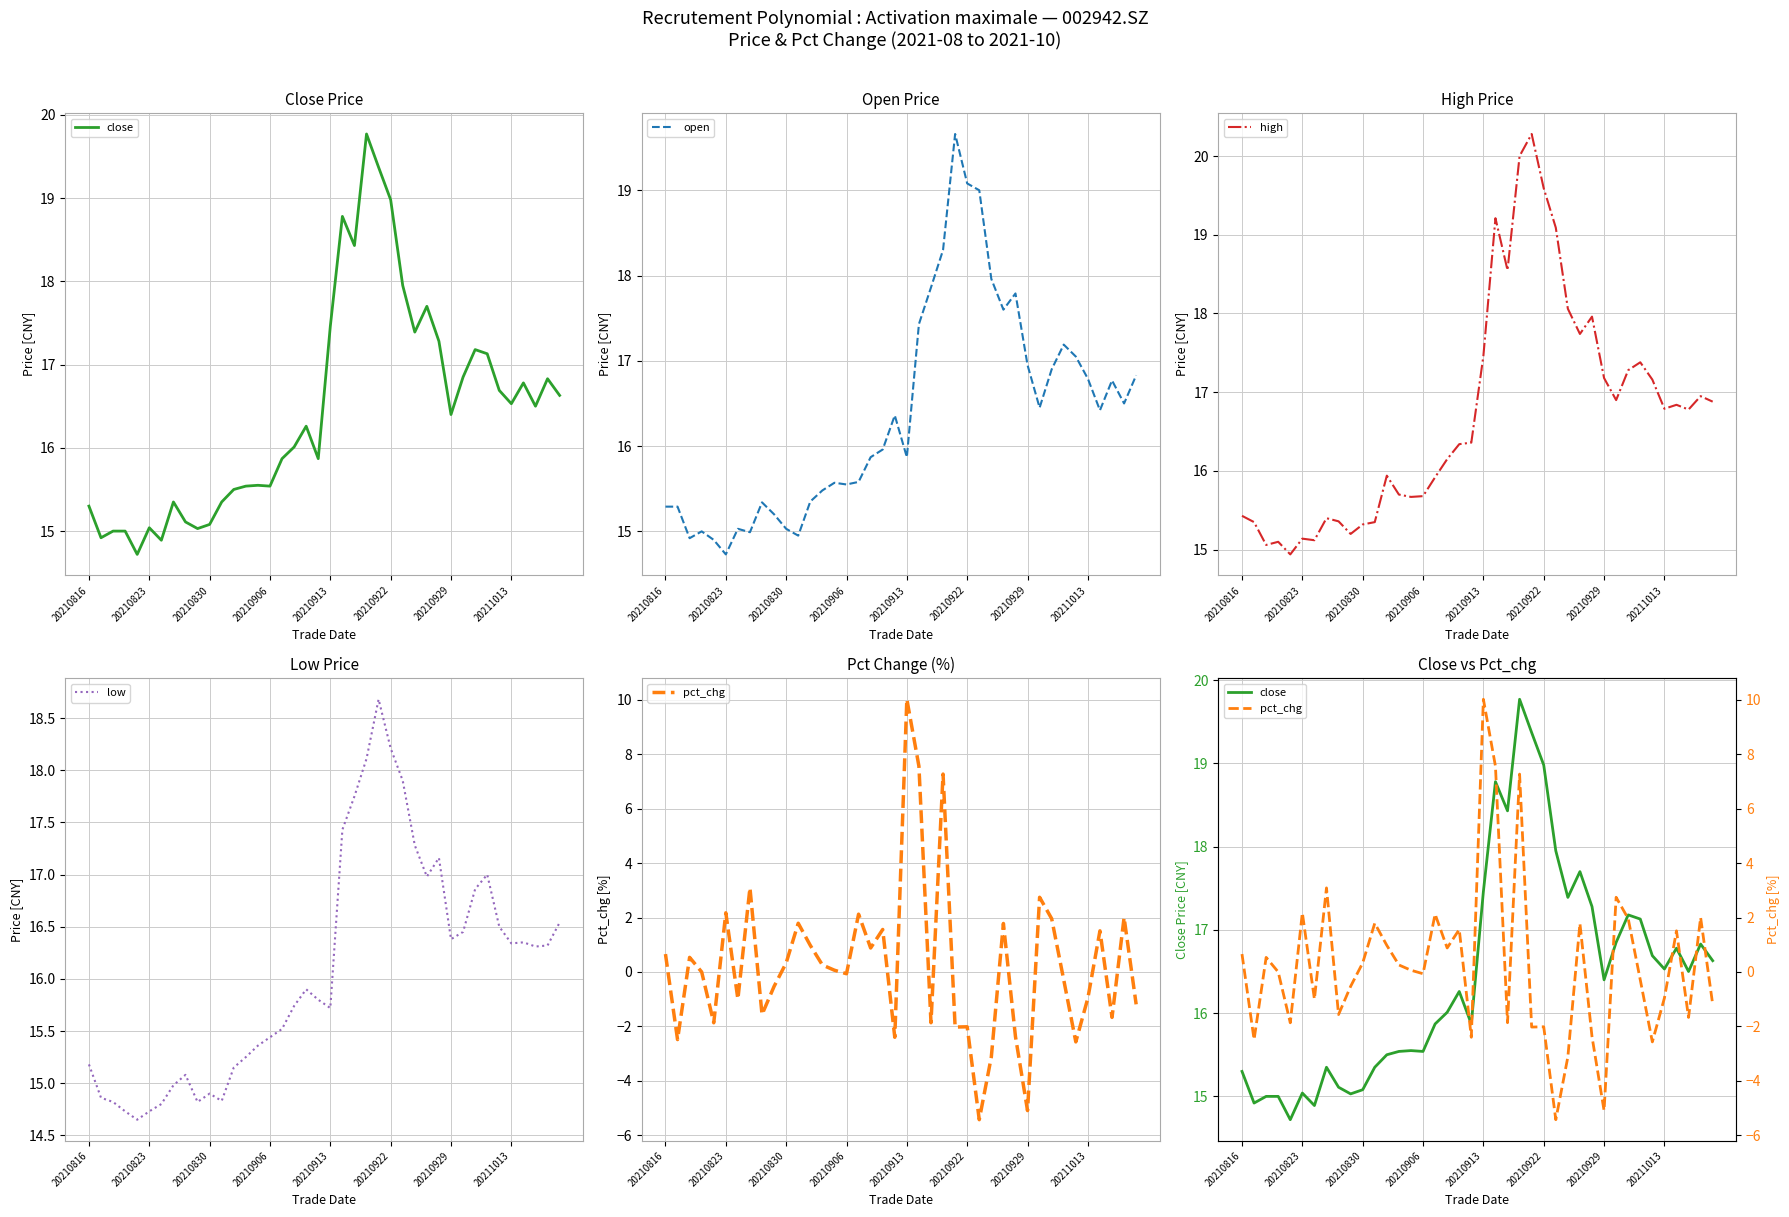

True or false: pct_chg and low intersect in this chart.

False